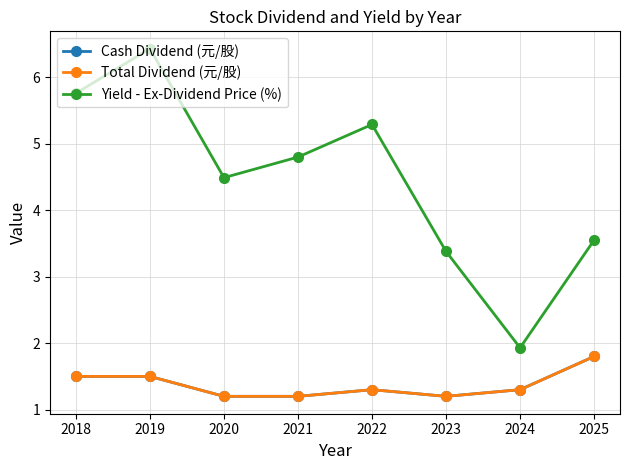

Does the chart have visible grid lines?

Yes